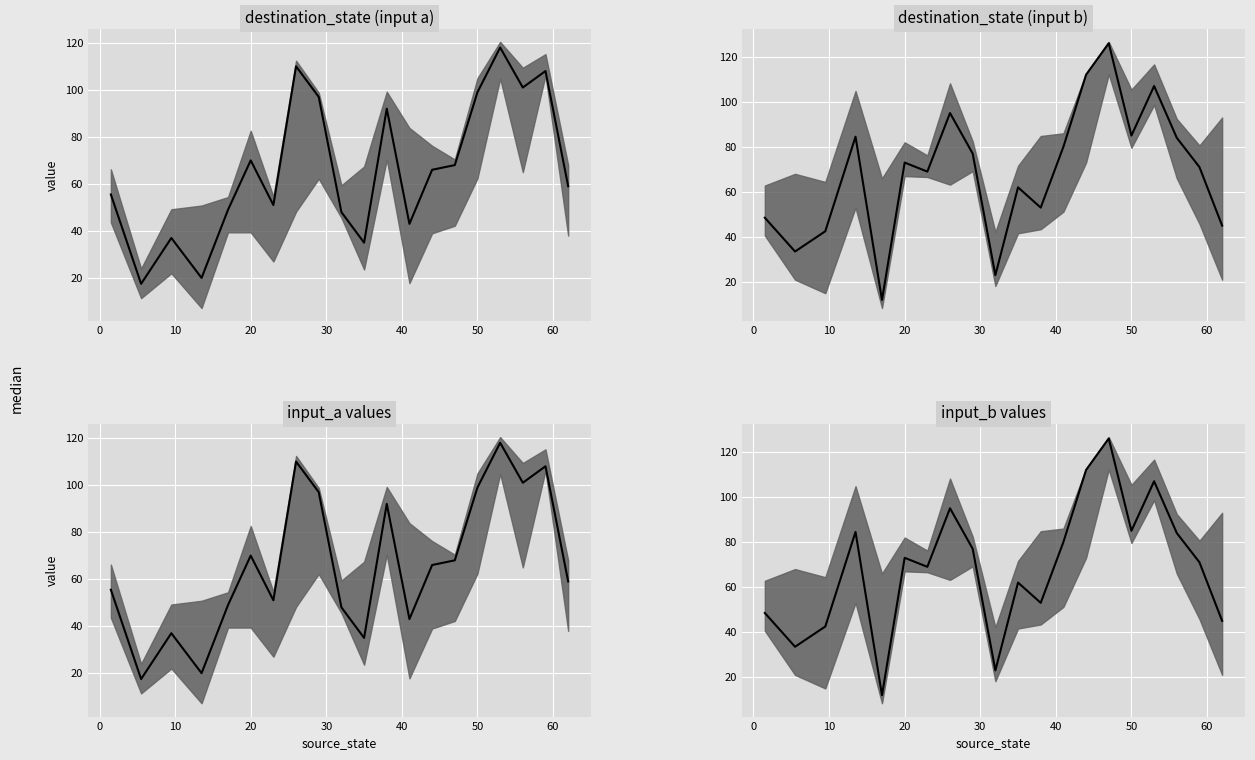

How many interior local peaks (higher than both neighbors) does the data have?

6